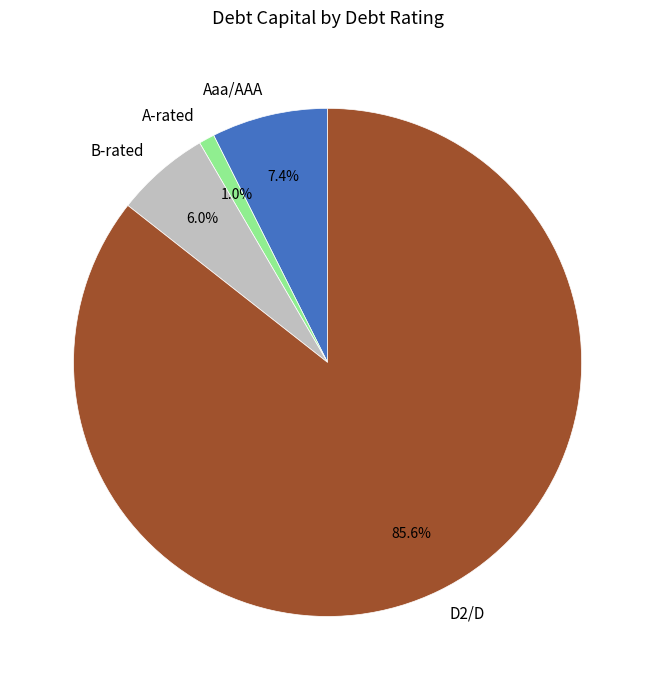

Is there any slice that represents more than half of the pie?

Yes